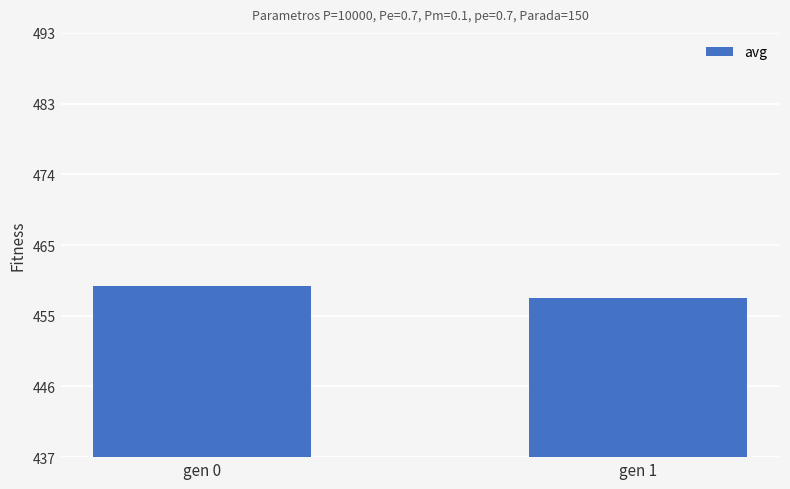

Where is the data nearest to the value 458?

gen 1